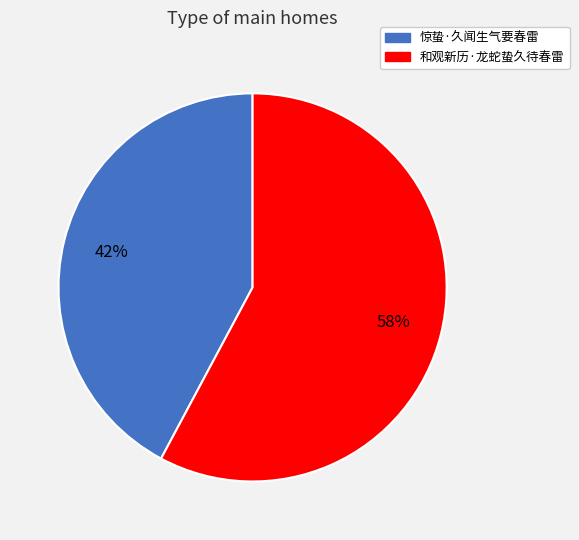

To the nearest percent, what percentage of the pie is 和观新历·龙蛇蛰久待春雷?

58%